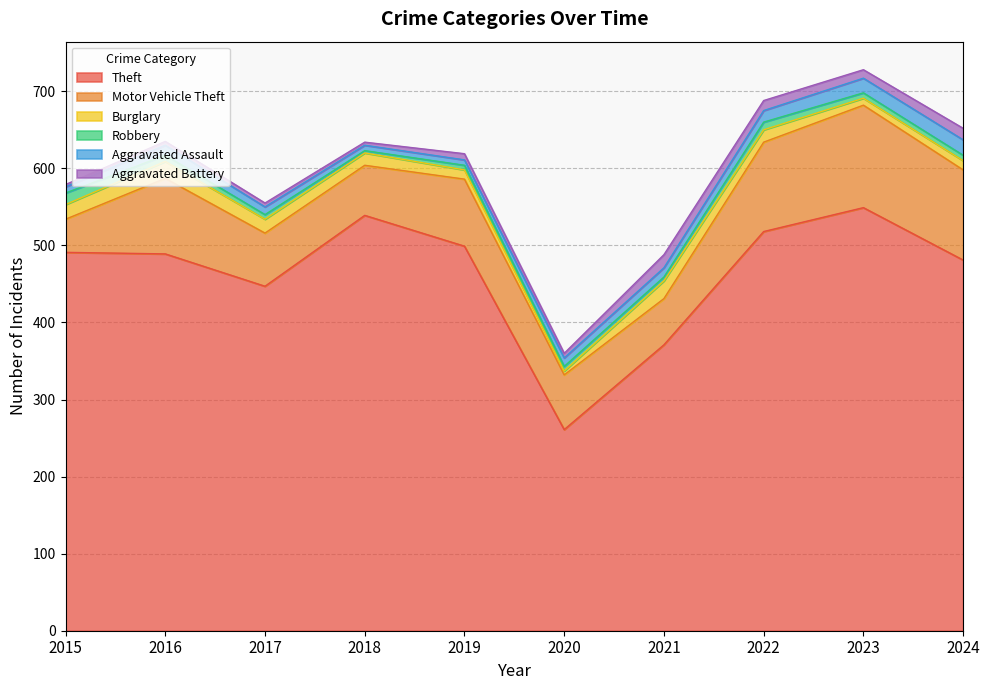

How many values in the Motor Vehicle Theft series exceed 87?

4